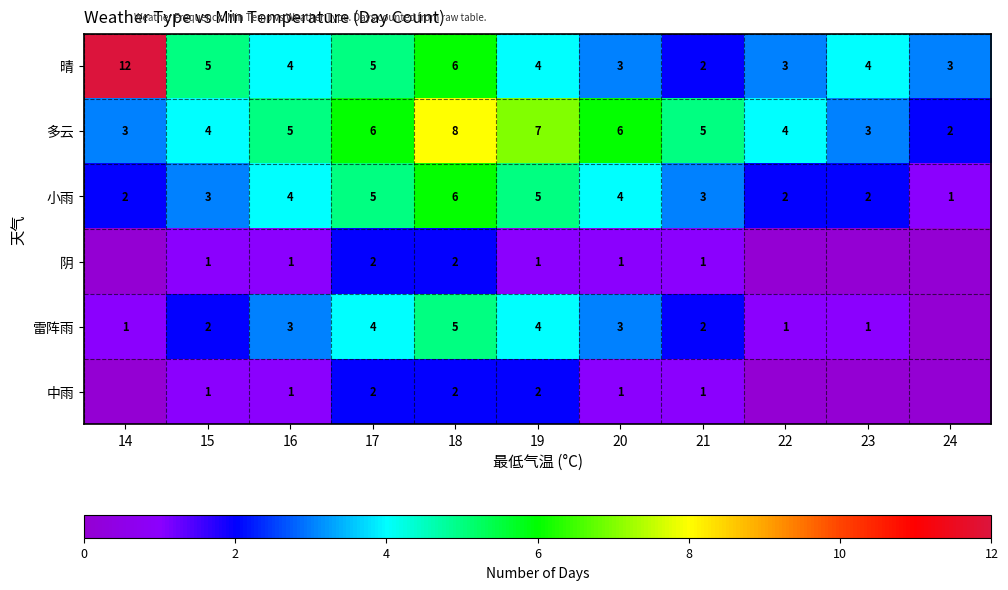

The value of 多云 at 19 is 7. True or false?

True